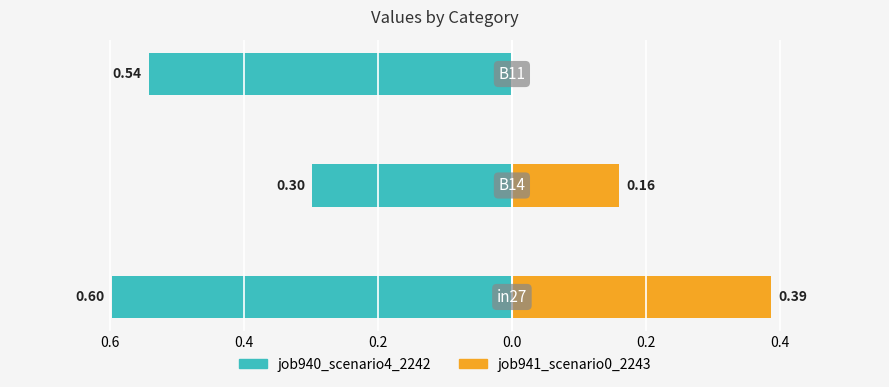

What is the sum of all job940_scenario4_2242 values?

-1.4